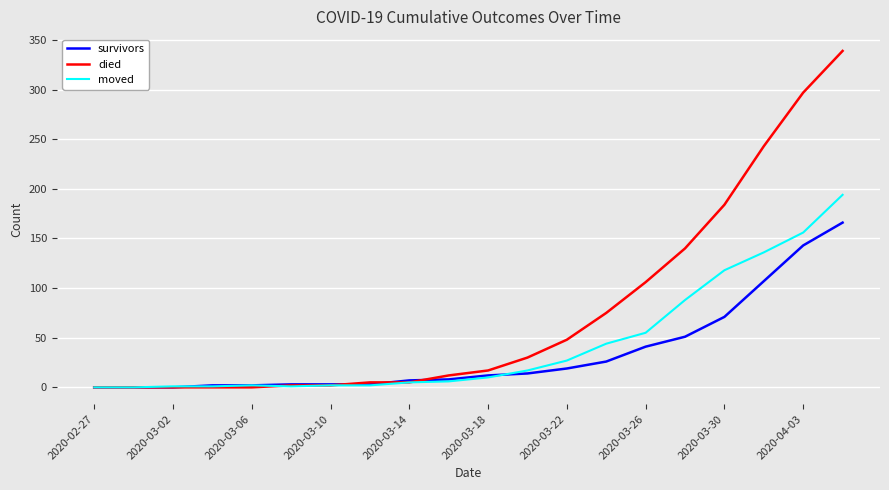

What is the difference between the maximum and second lowest values in the survivors series?

166